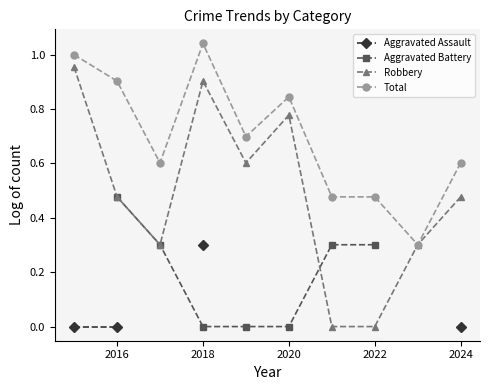

Rank the series at 2016 from highest to lowest value.

Total, Aggravated Battery, Robbery, Aggravated Assault